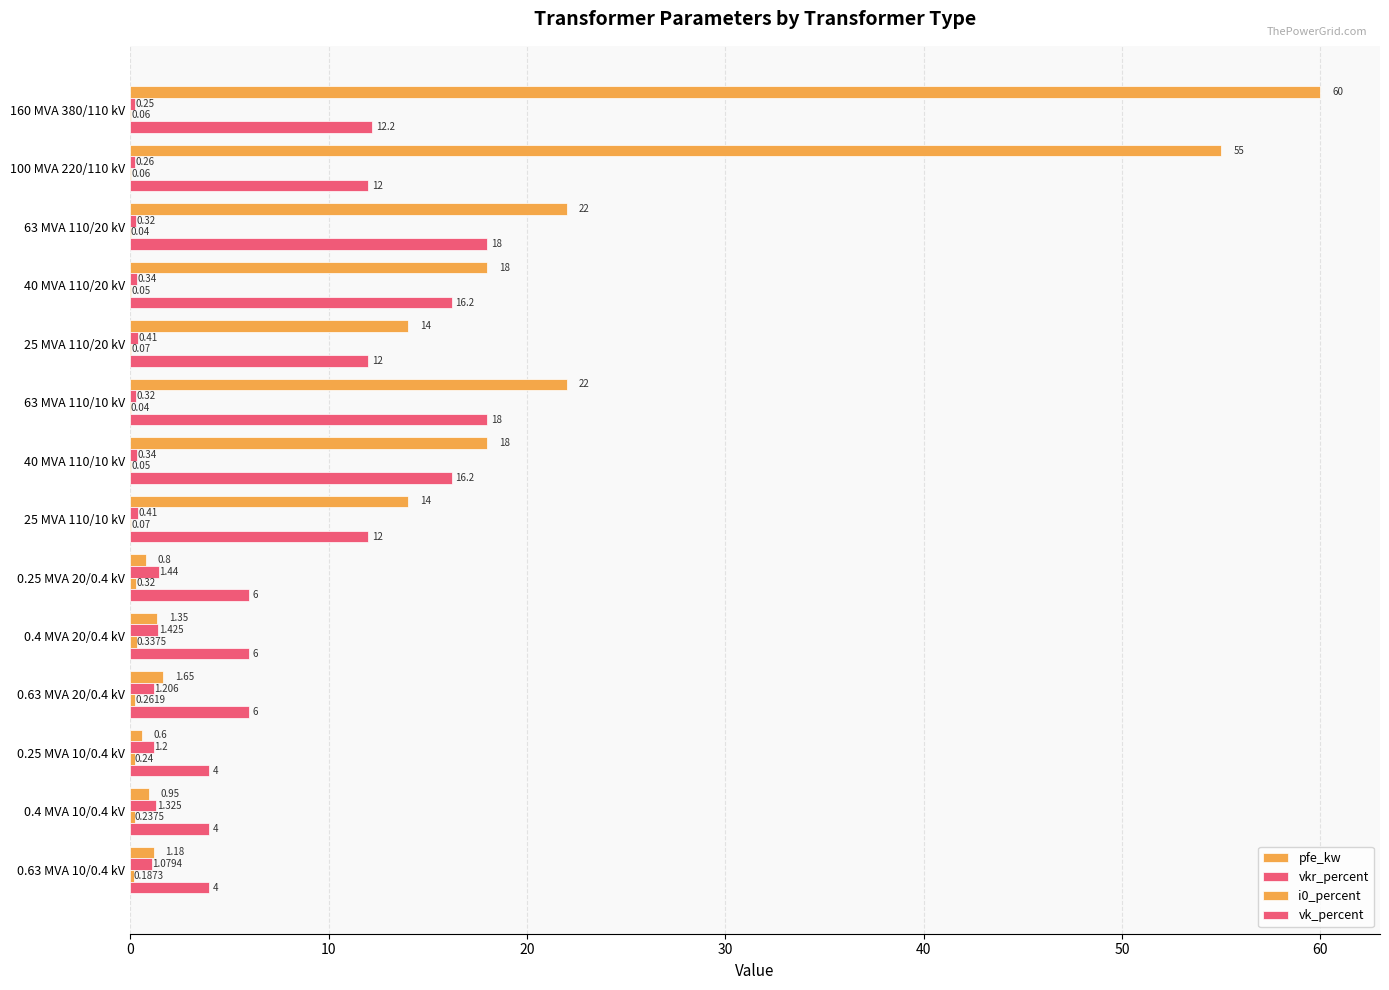

Count the number of data series in this chart.

4